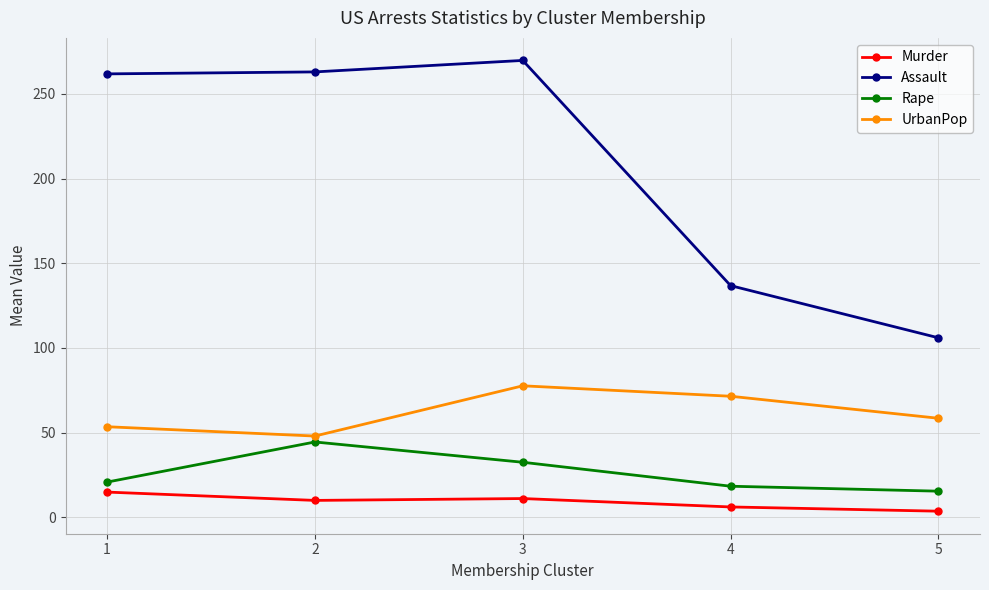

Is the value of Murder at 2 greater than the value of Assault at 4?

No